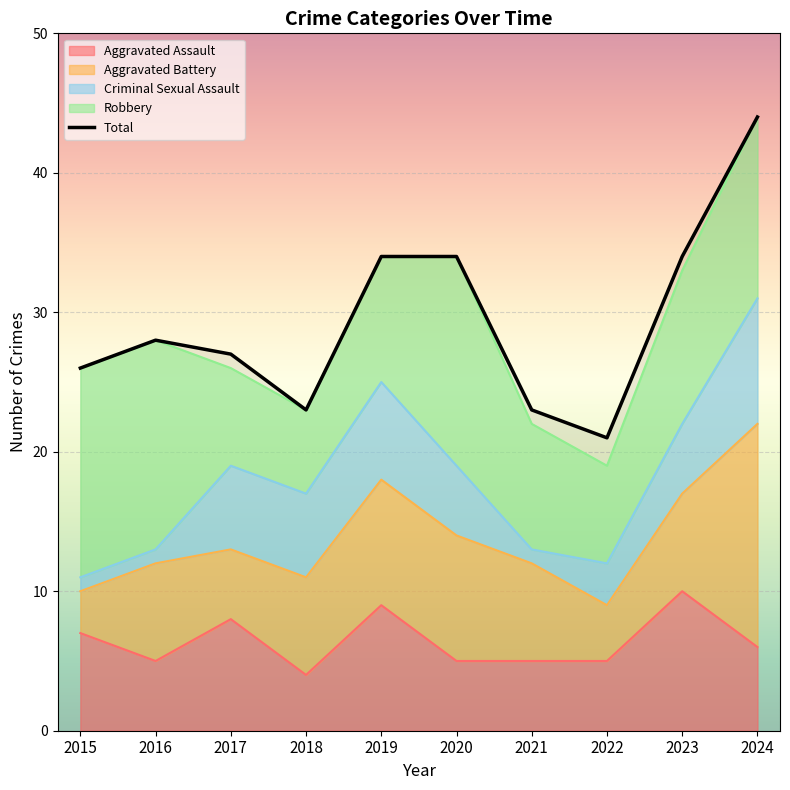

What is the total value across all series at 2022?

40